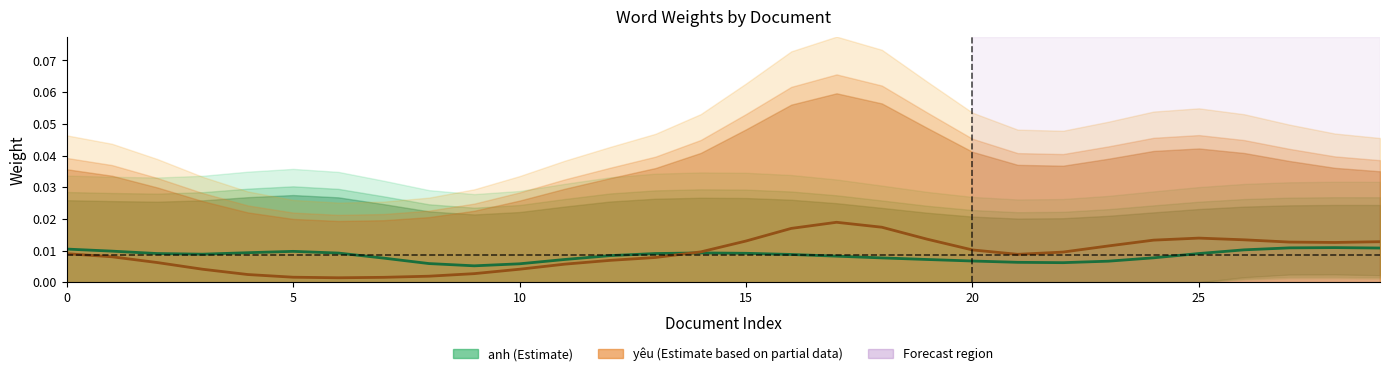

Which series has the widest spread of values?

yêu